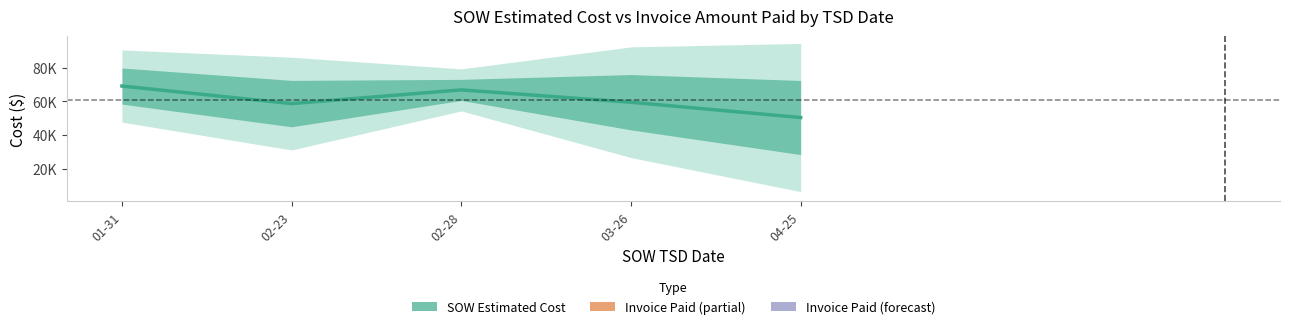

Does the chart display data point markers on the line(s)?

No